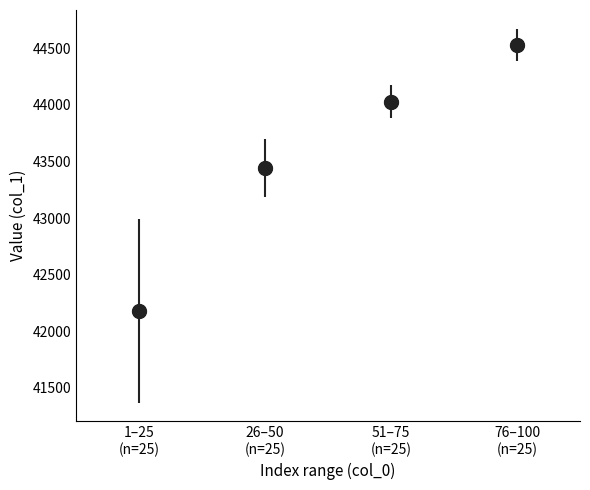

What Y value in the scatter plot is closest to 43355?

43442.9